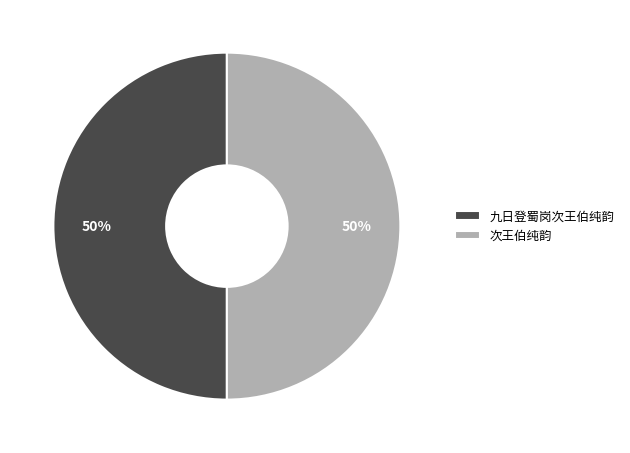

Count the number of slices in the pie.

2